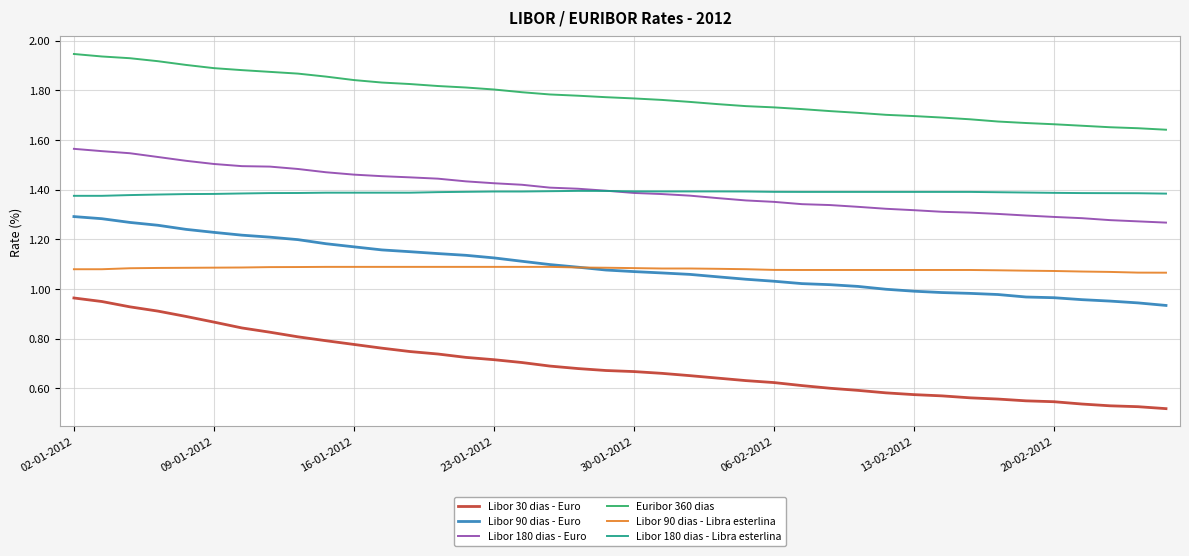

Which series has the largest total across all categories?

Euribor 360 dias